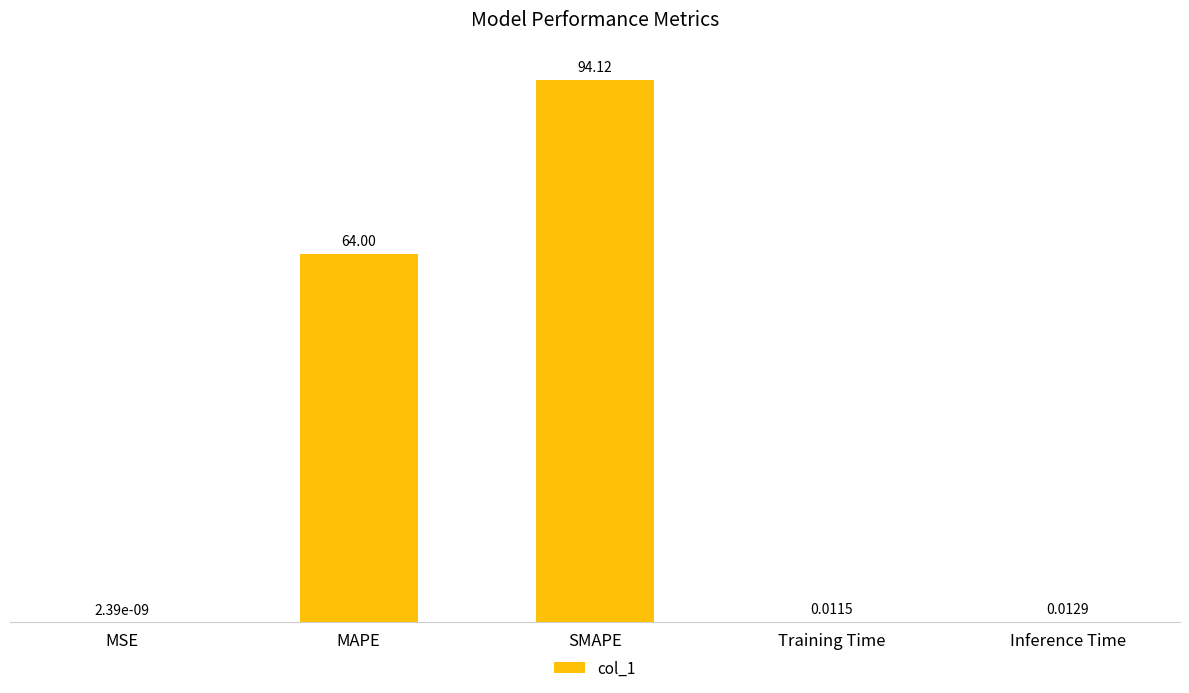

At which category does the chart reach its peak across all series?

SMAPE